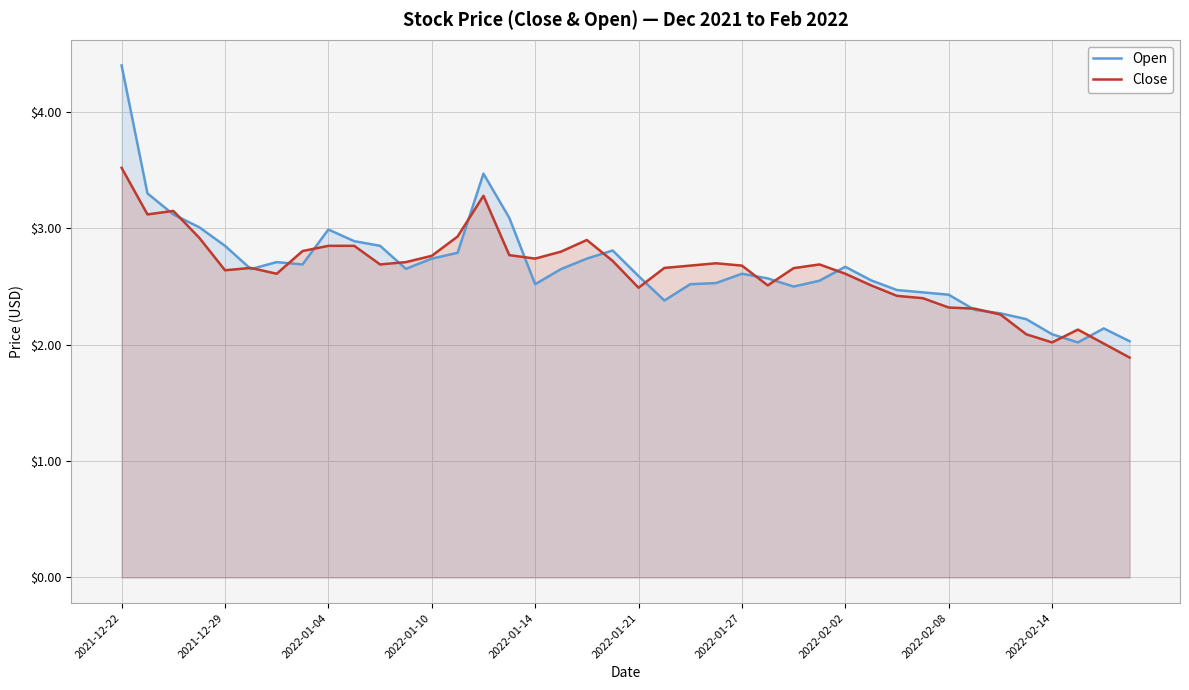

What is the highest value of the Close series?

3.5